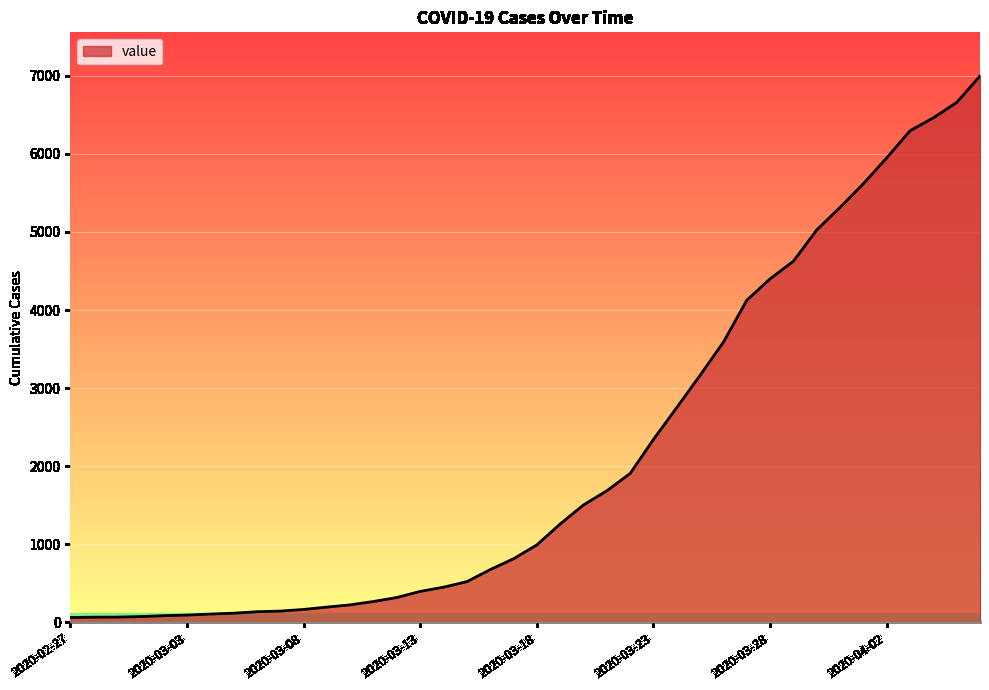

What is the difference between the maximum and minimum values?

6931